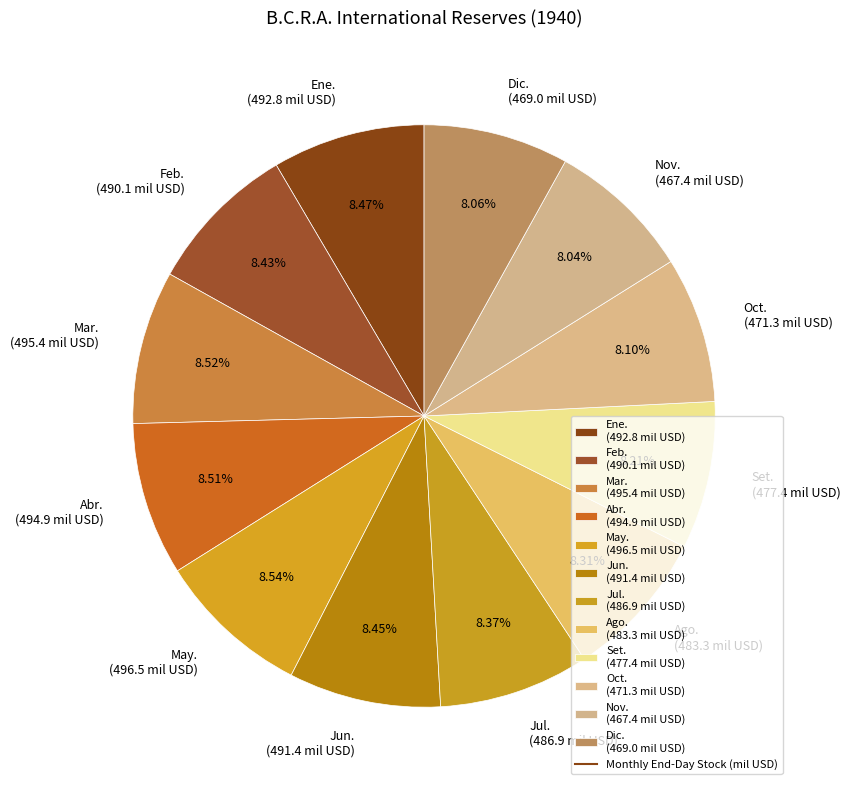

What is the total percentage of Jun. and Jul.?

16.8%